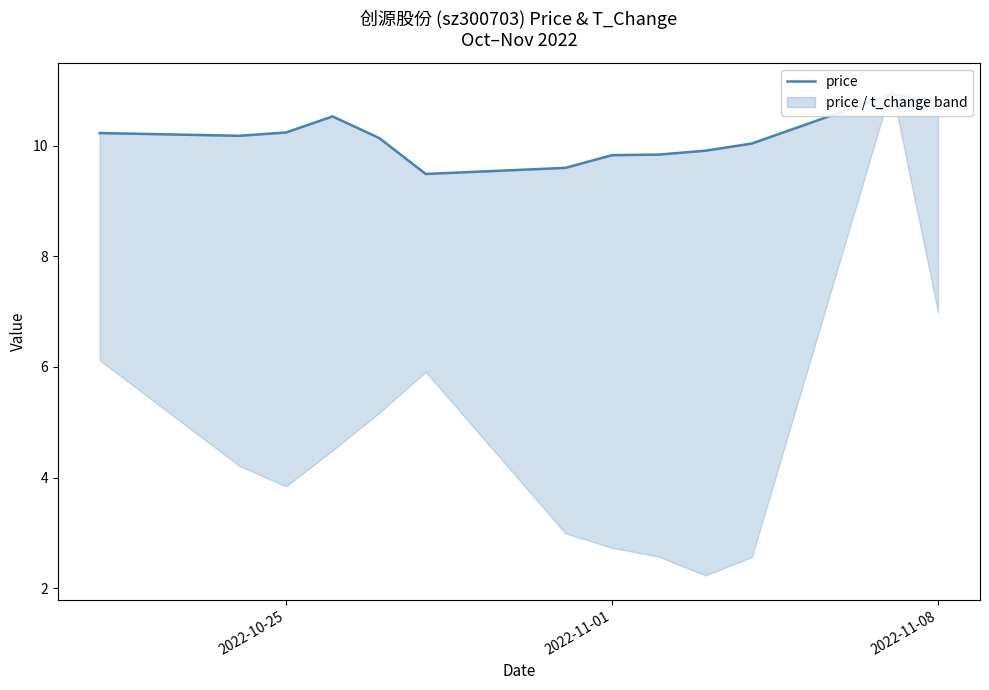

How many interior local valleys (lower than both neighbors) does the data have?

2